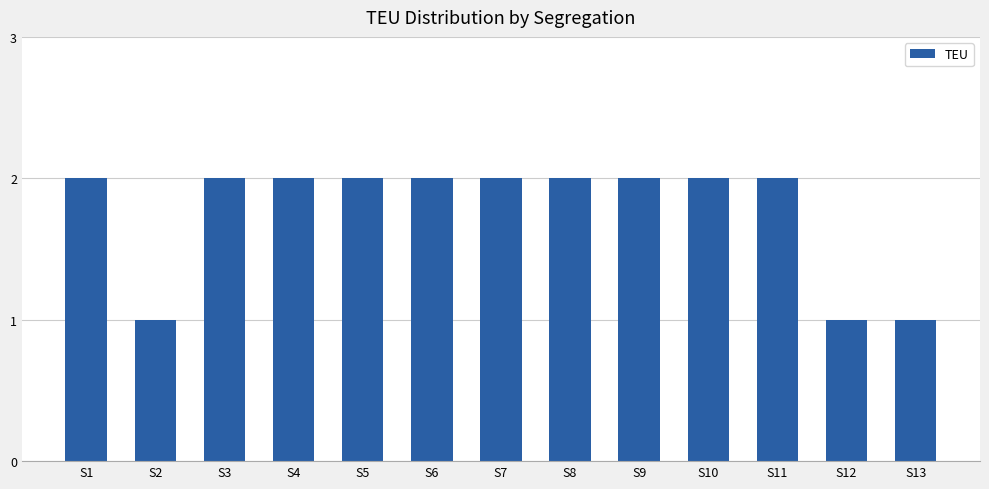

The value at S10 is 1. True or false?

False